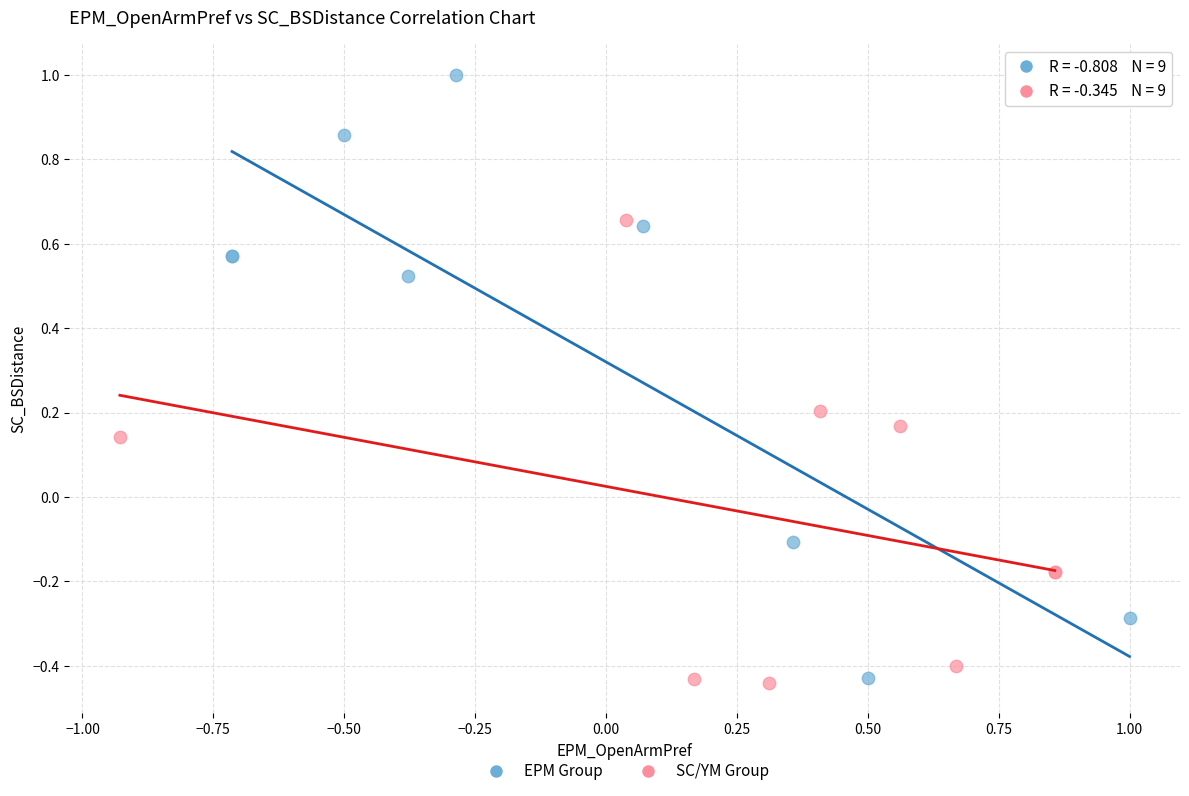

Which series reaches the maximum Y coordinate?

EPM Group